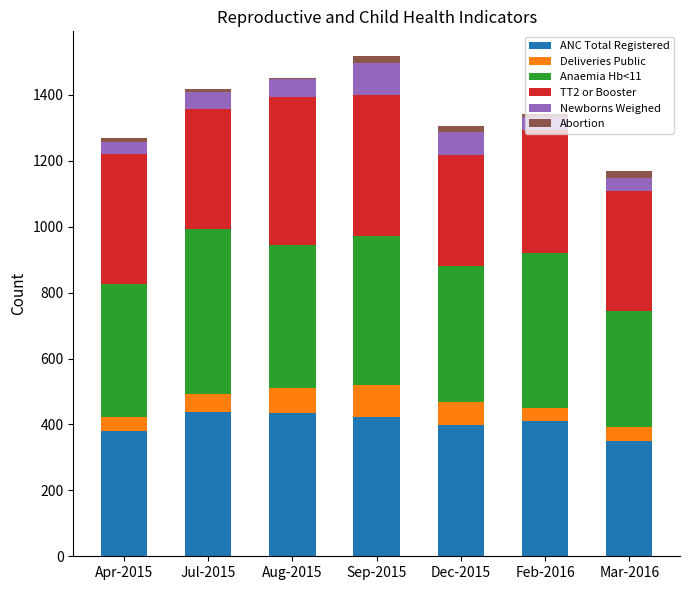

What is the average value of the ANC Total Registered series?

405